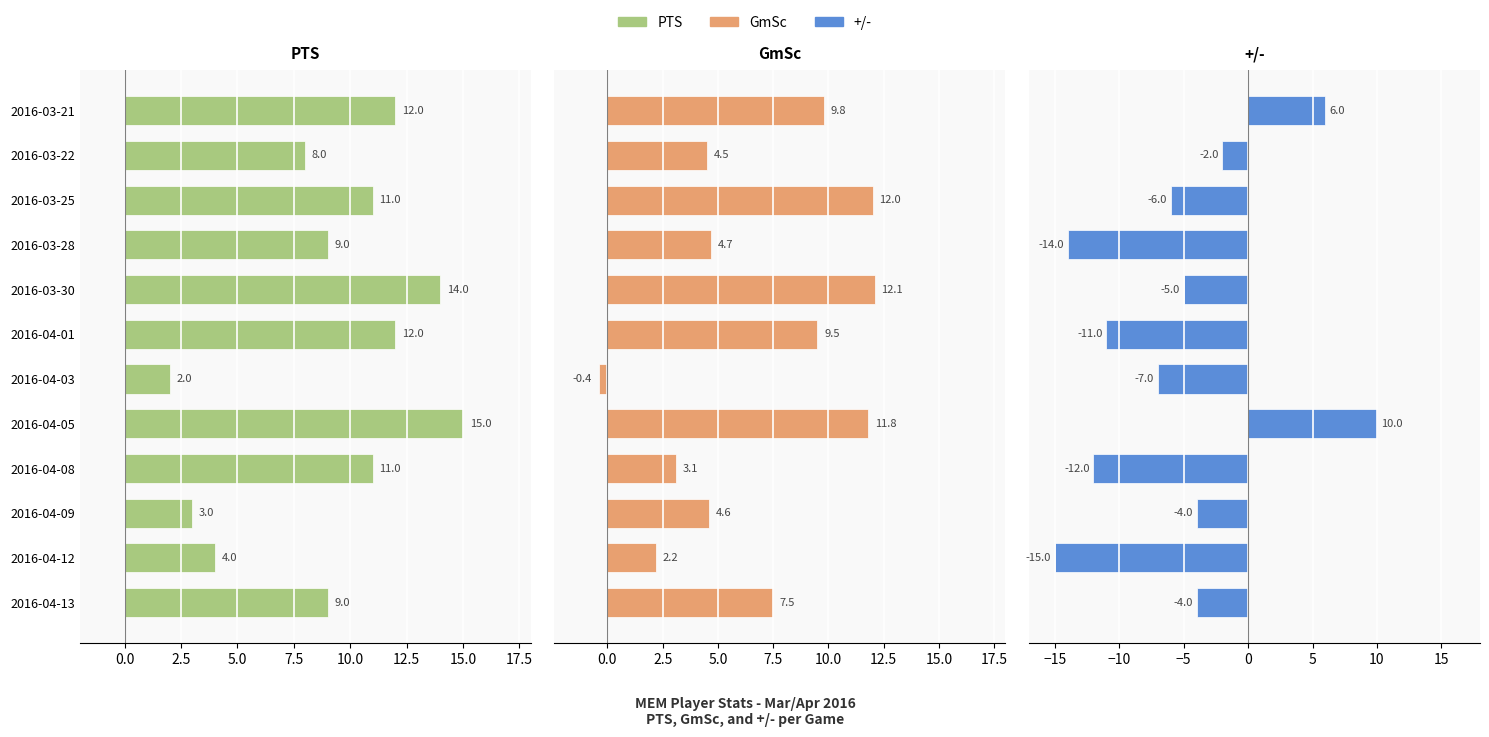

How many values in GmSc are above zero?

11